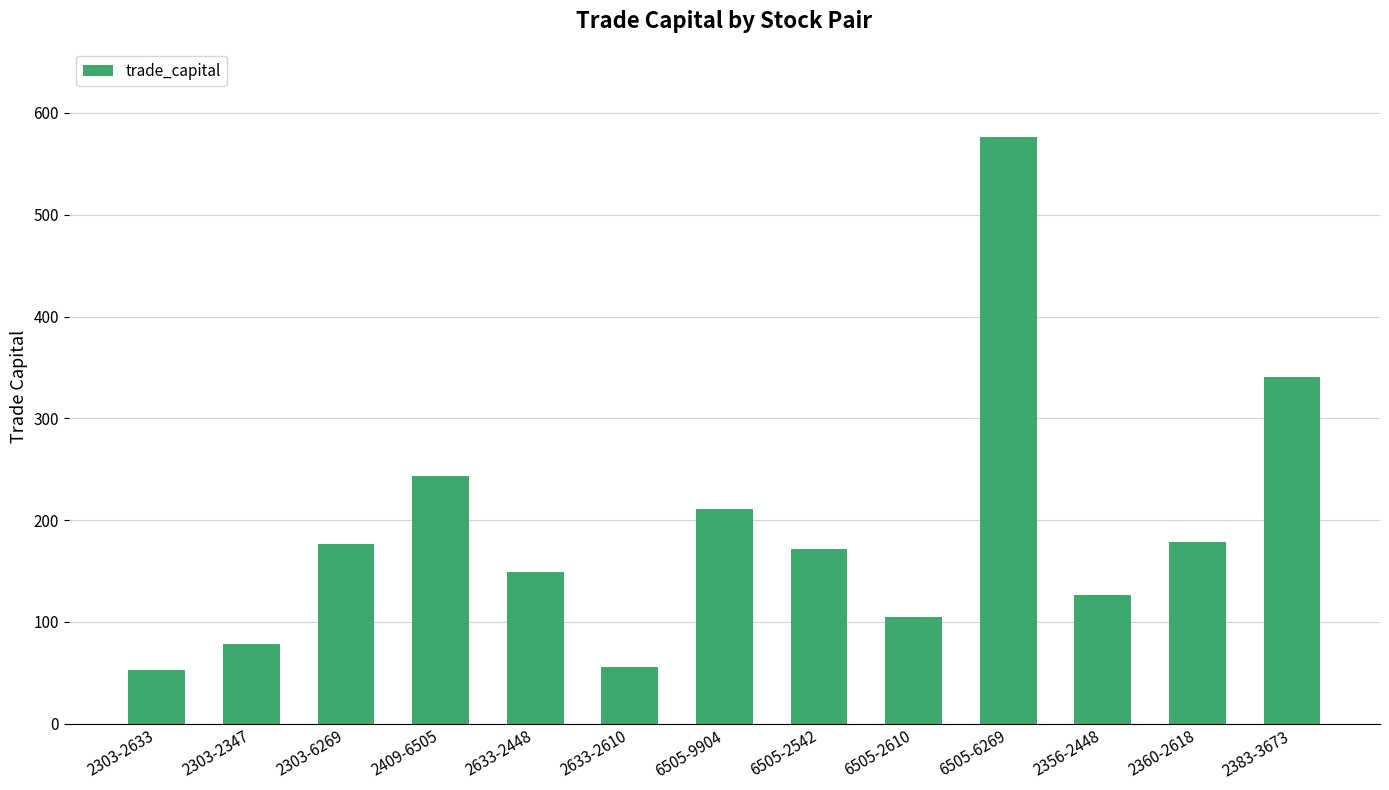

What is the smallest value displayed?

53.2